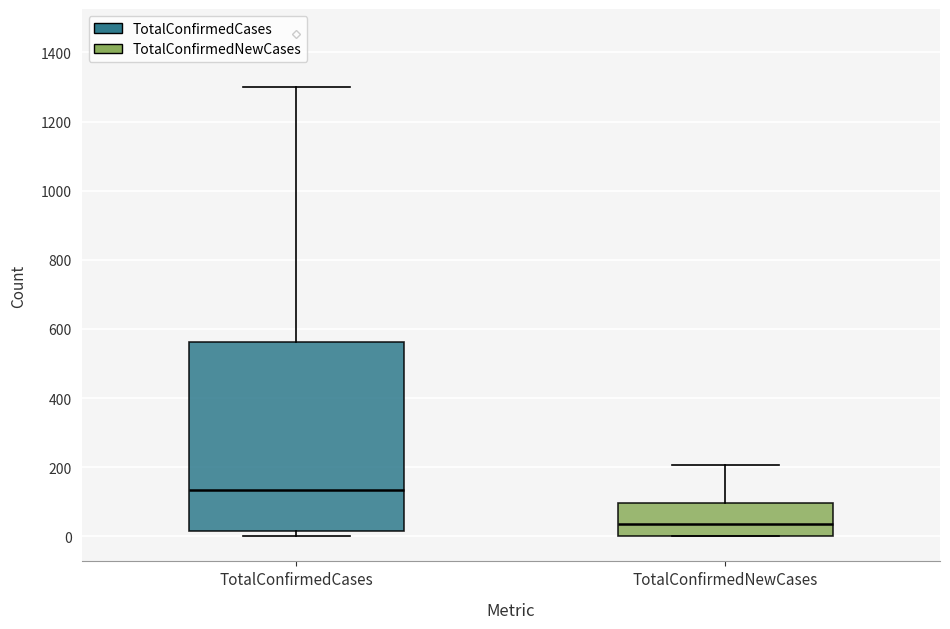

Comparing the boxes themselves (not the whiskers), which one is the tallest?

TotalConfirmedCases